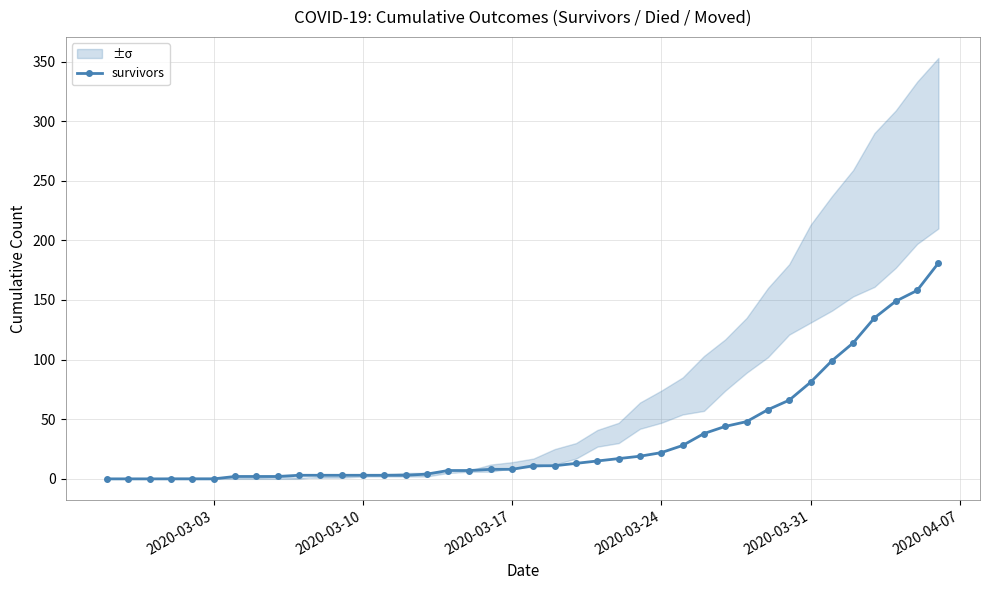

Reading left to right, transcribe all the data shown in this chart.

0	0	0	0	0	0	2	2	2	3	3	3	3	3	3	4	7	7	8	8	11	11	13	15	17	19	22	28	38	44	48	58	66	81	99	114	135	149	158	181